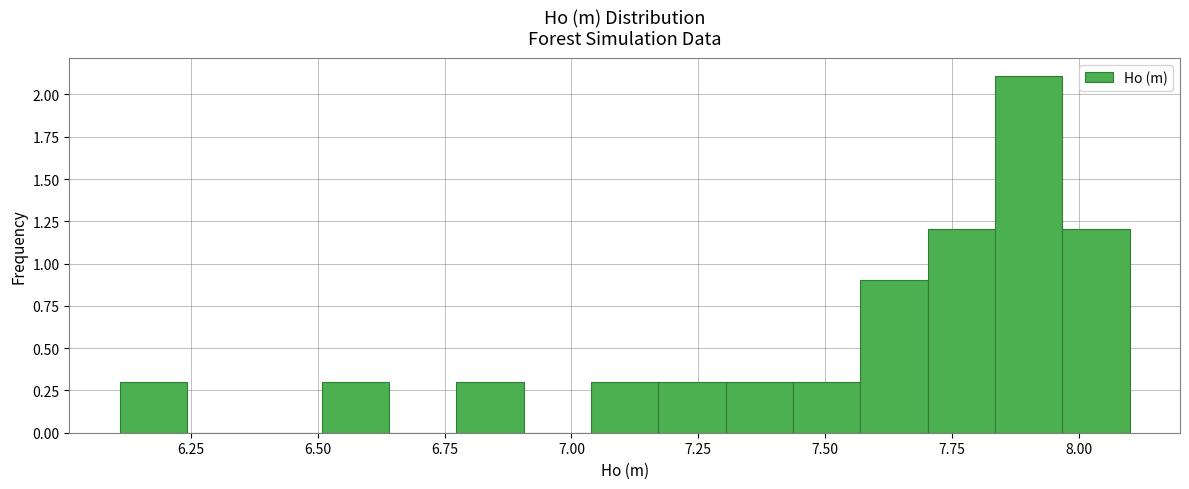

Around what value on the x-axis is the tallest bar? Give the approximate position of its centre, as read against the axis.

7.90